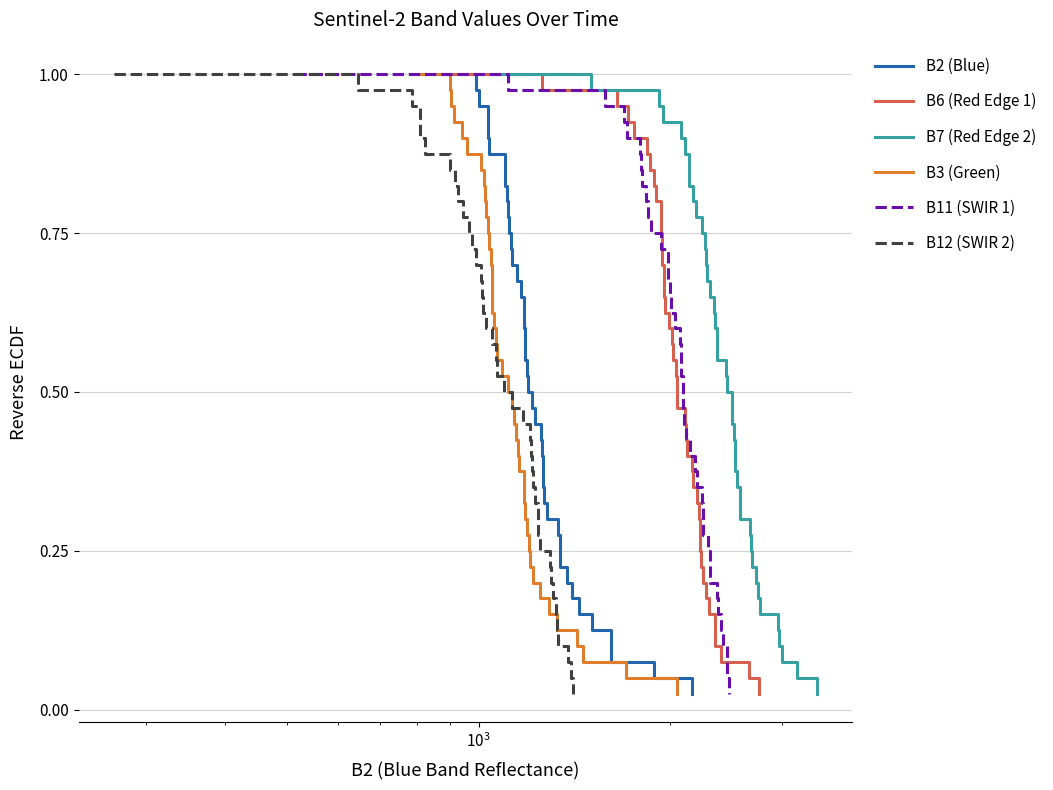

Which series has the widest spread of values?

B2 (Blue)